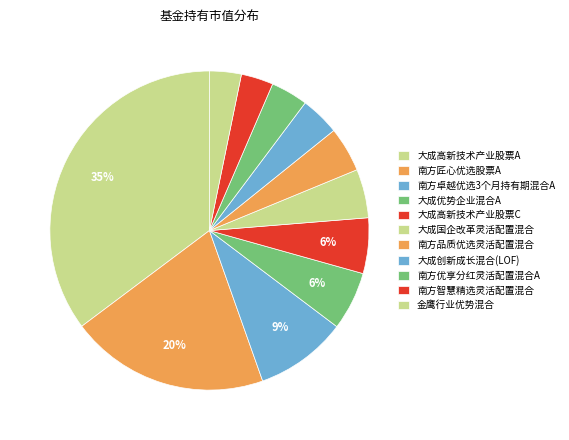

Which has a higher value, 大成国企改革灵活配置混合 or 南方智慧精选灵活配置混合?

大成国企改革灵活配置混合